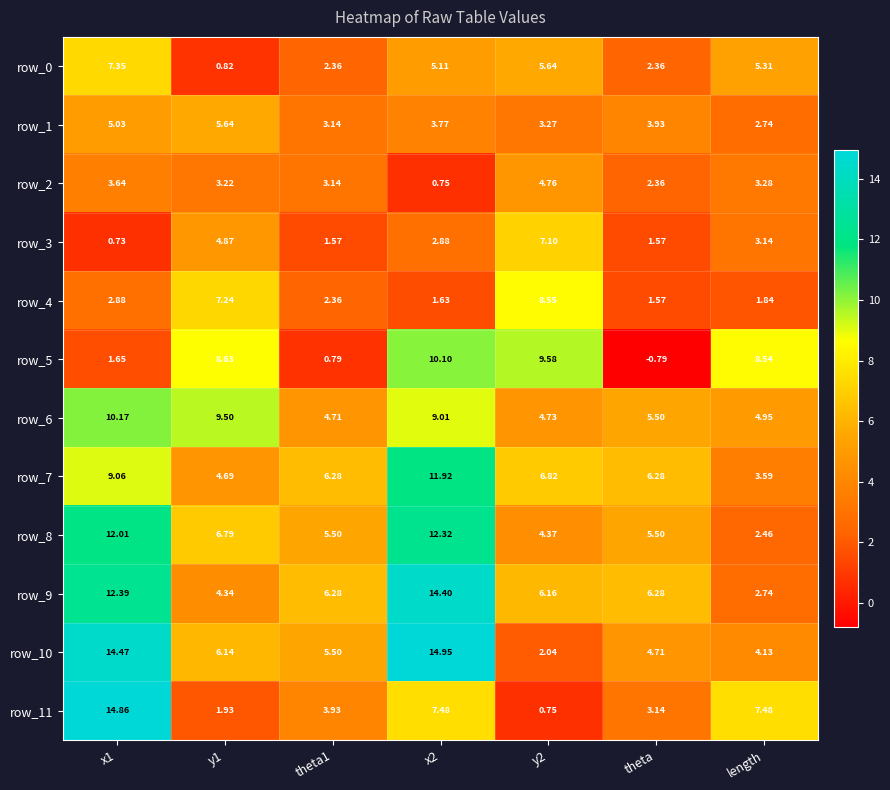

What is the spread (max minus min) of values at x1?

14.1